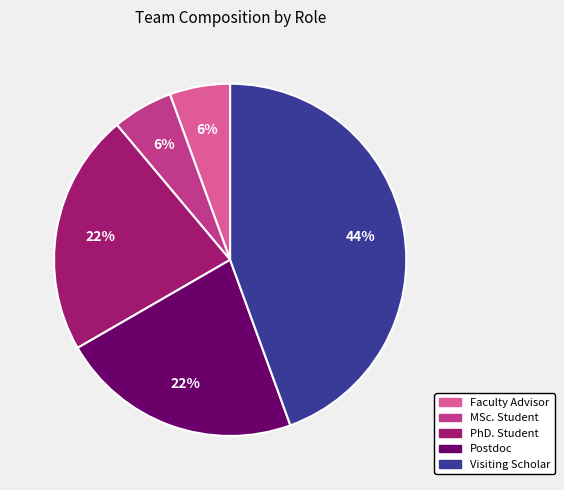

True or false: MSc. Student accounts for 1% of the total.

False